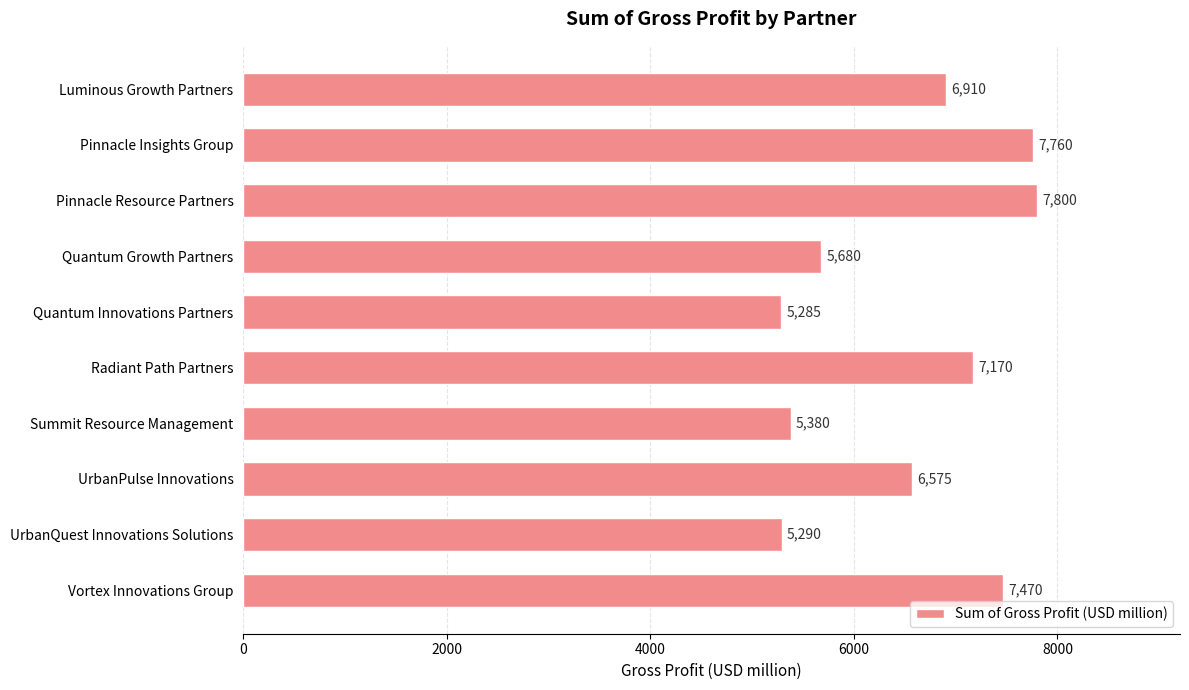

Approximately how many times larger is the value at Quantum Innovations Partners compared to Summit Resource Management?

1.0